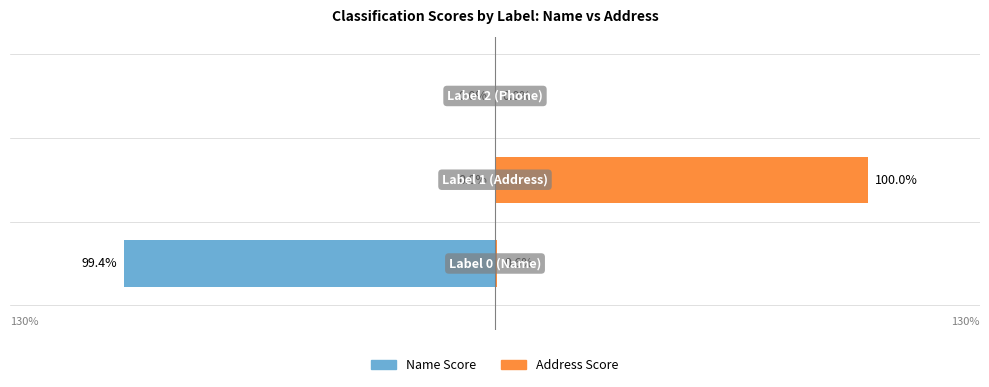

What is the value of the Address Score bar at the 2nd from the left?

1.0